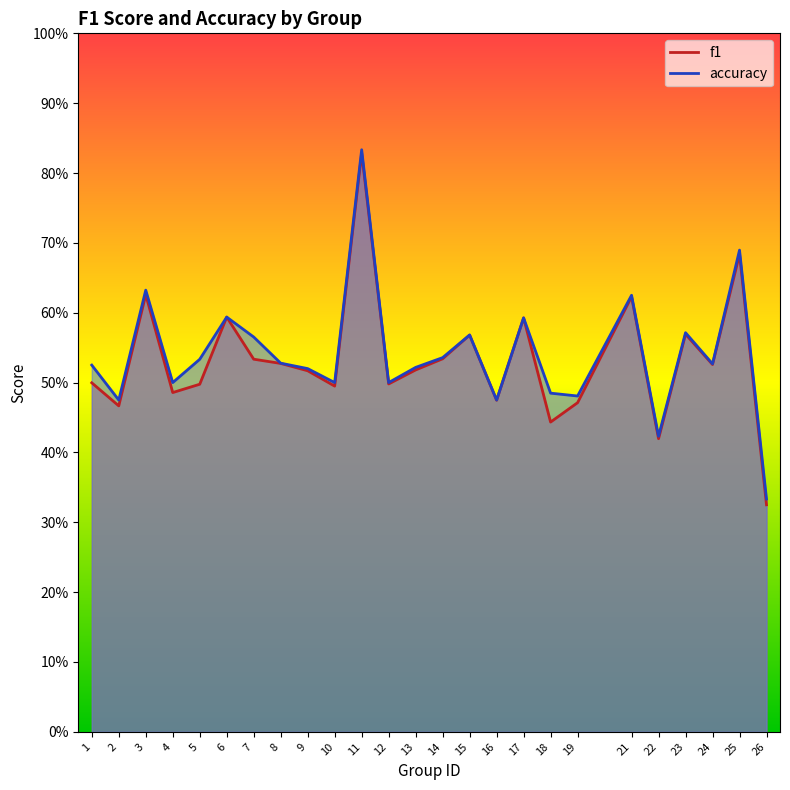

What is the average value of the f1 series?

0.5